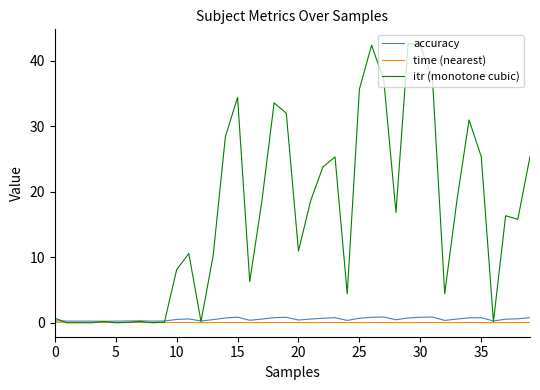

Which series has the widest spread of values?

itr (monotone cubic)